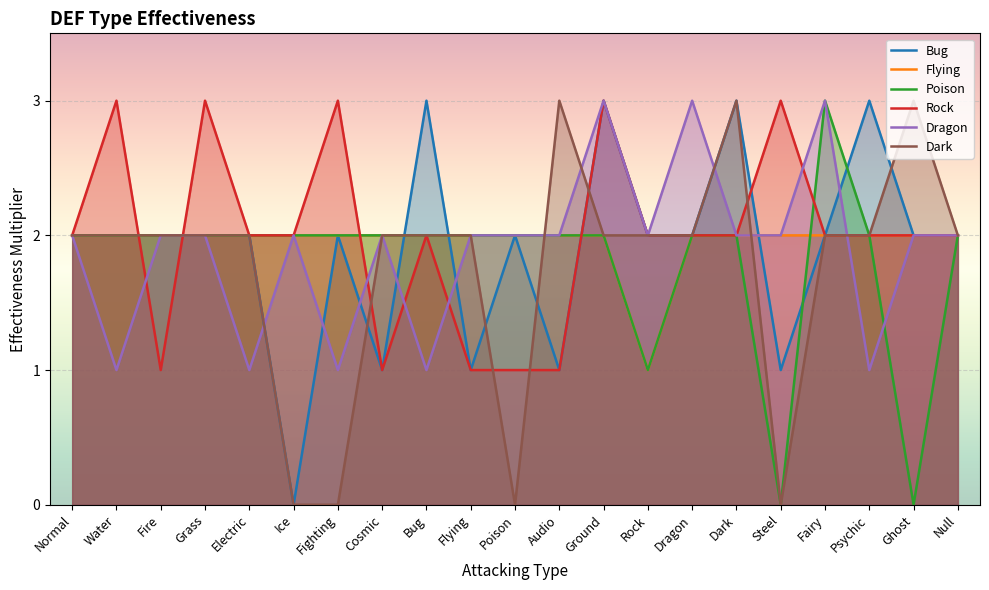

What is the sum of all Poison values?

38